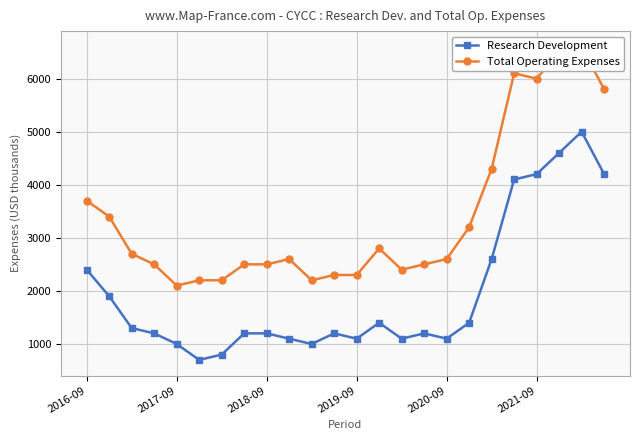

List the series in order of their overall mean, highest first.

Total Operating Expenses, Research Development